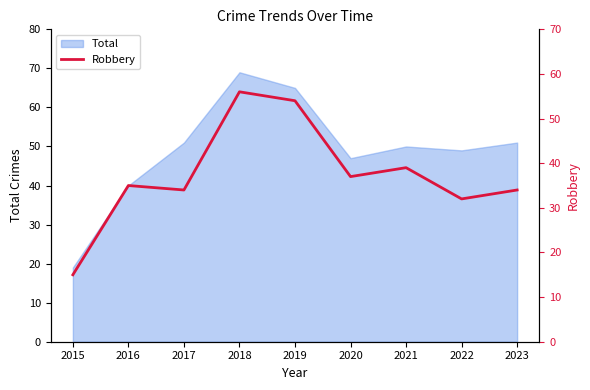

Does the chart have visible grid lines?

No